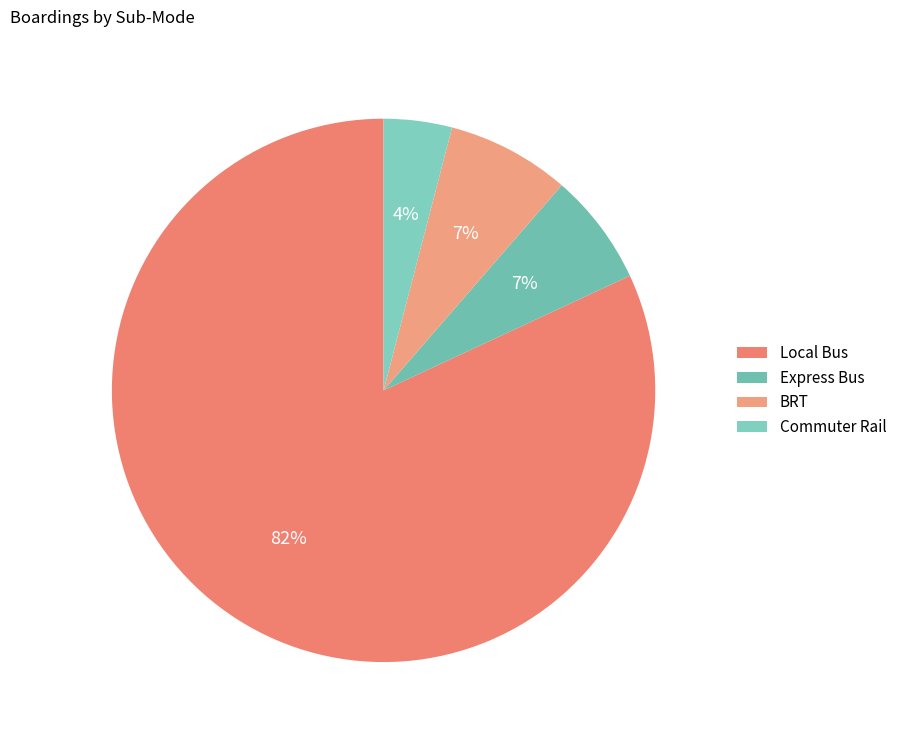

Count the number of slices in the pie.

4